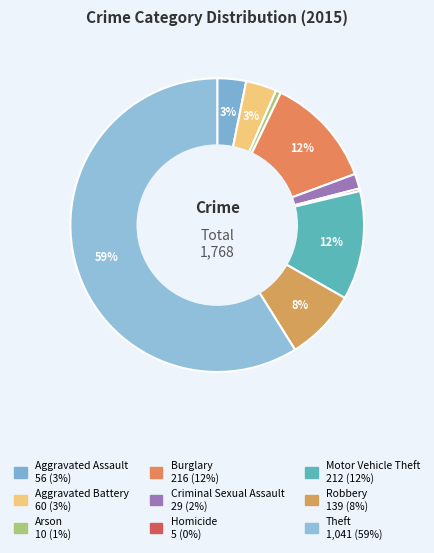

To the nearest percent, what percentage of the pie is Motor Vehicle Theft?

12%